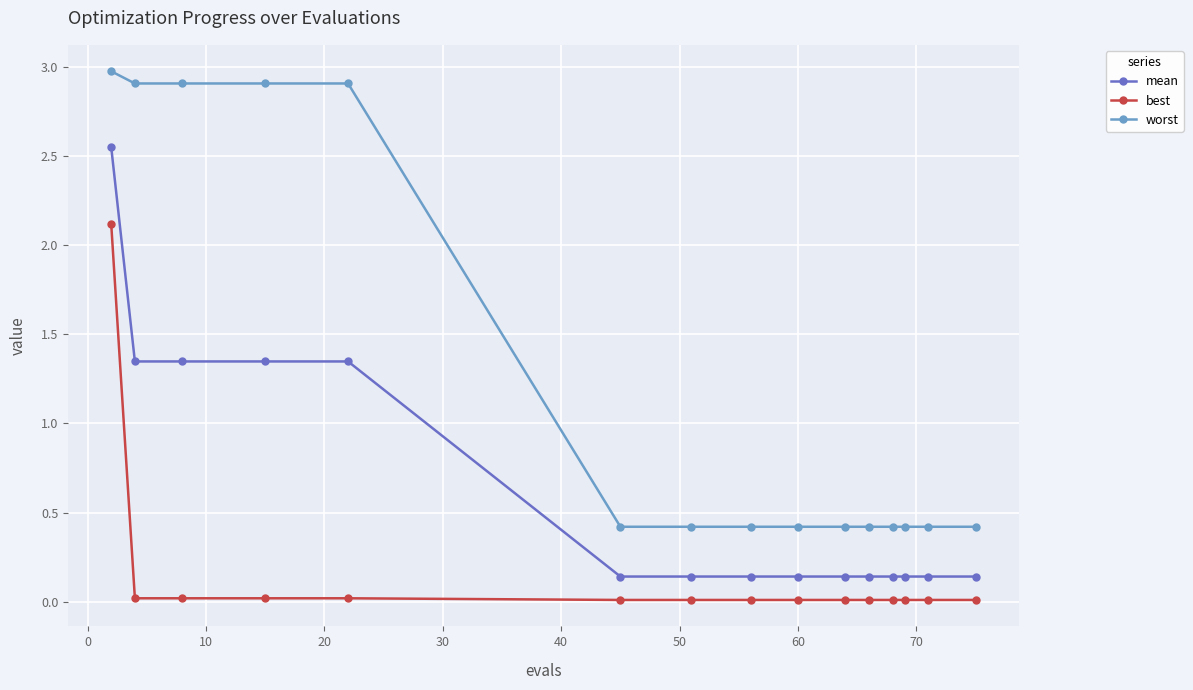

List the series in order of their peak value, lowest first.

best, mean, worst